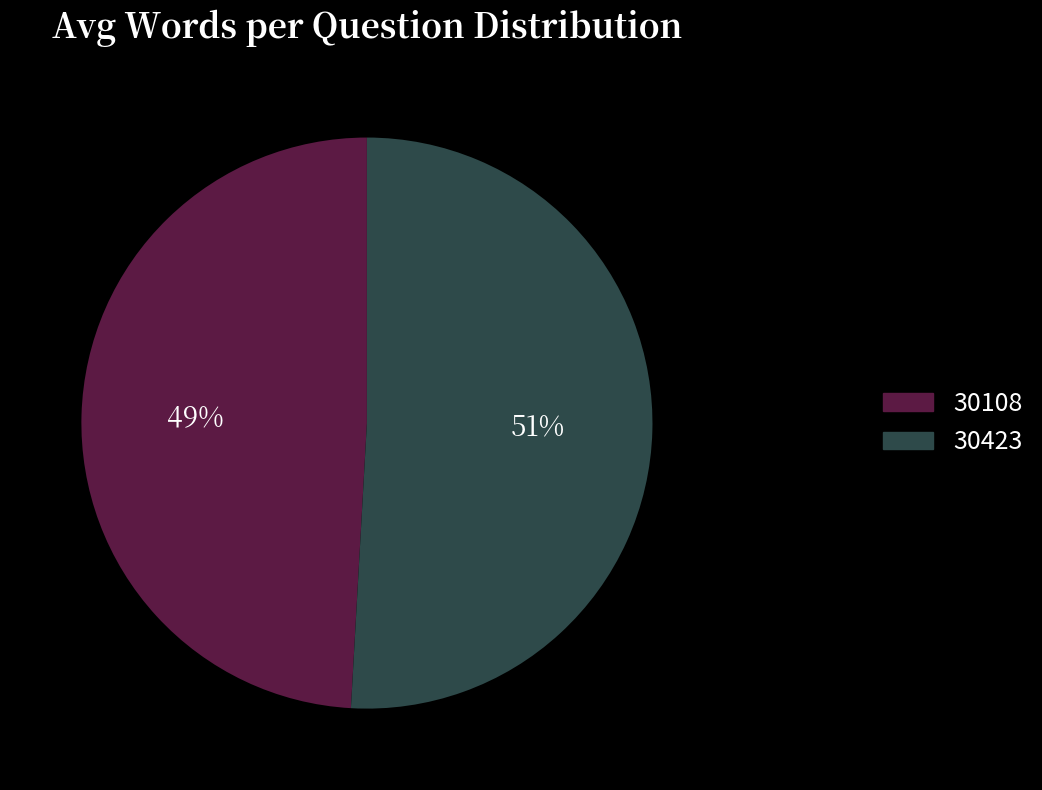

Is the sum of 30423 and 30108 greater than half?

Yes